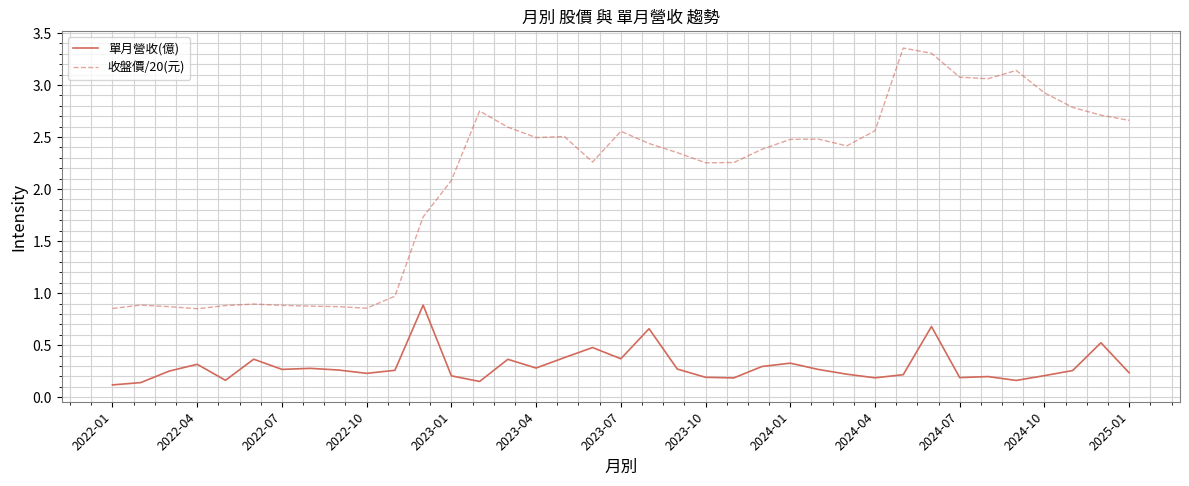

What is the sum of all 單月營收(億) values?

11.0